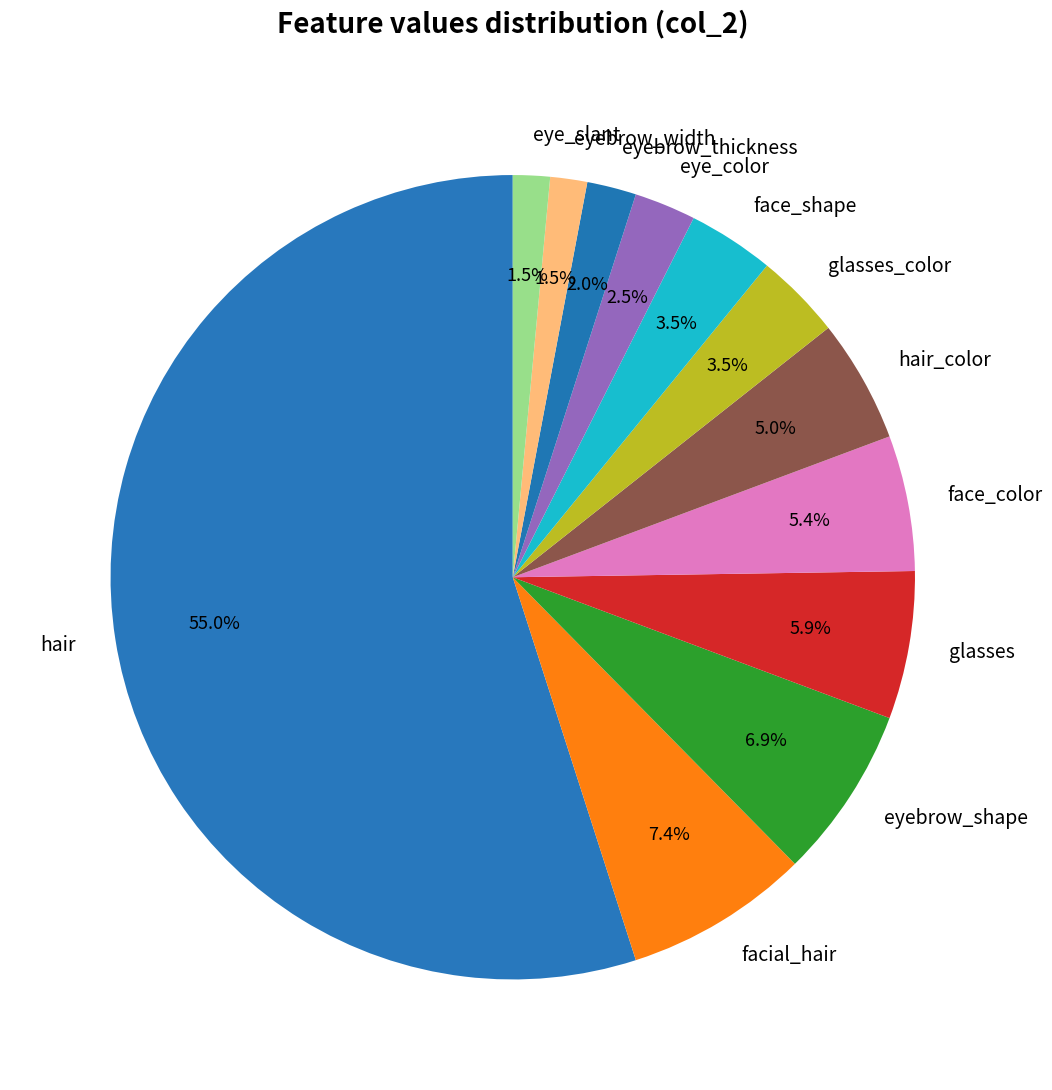

Which has a higher value, eye_color or hair_color?

hair_color